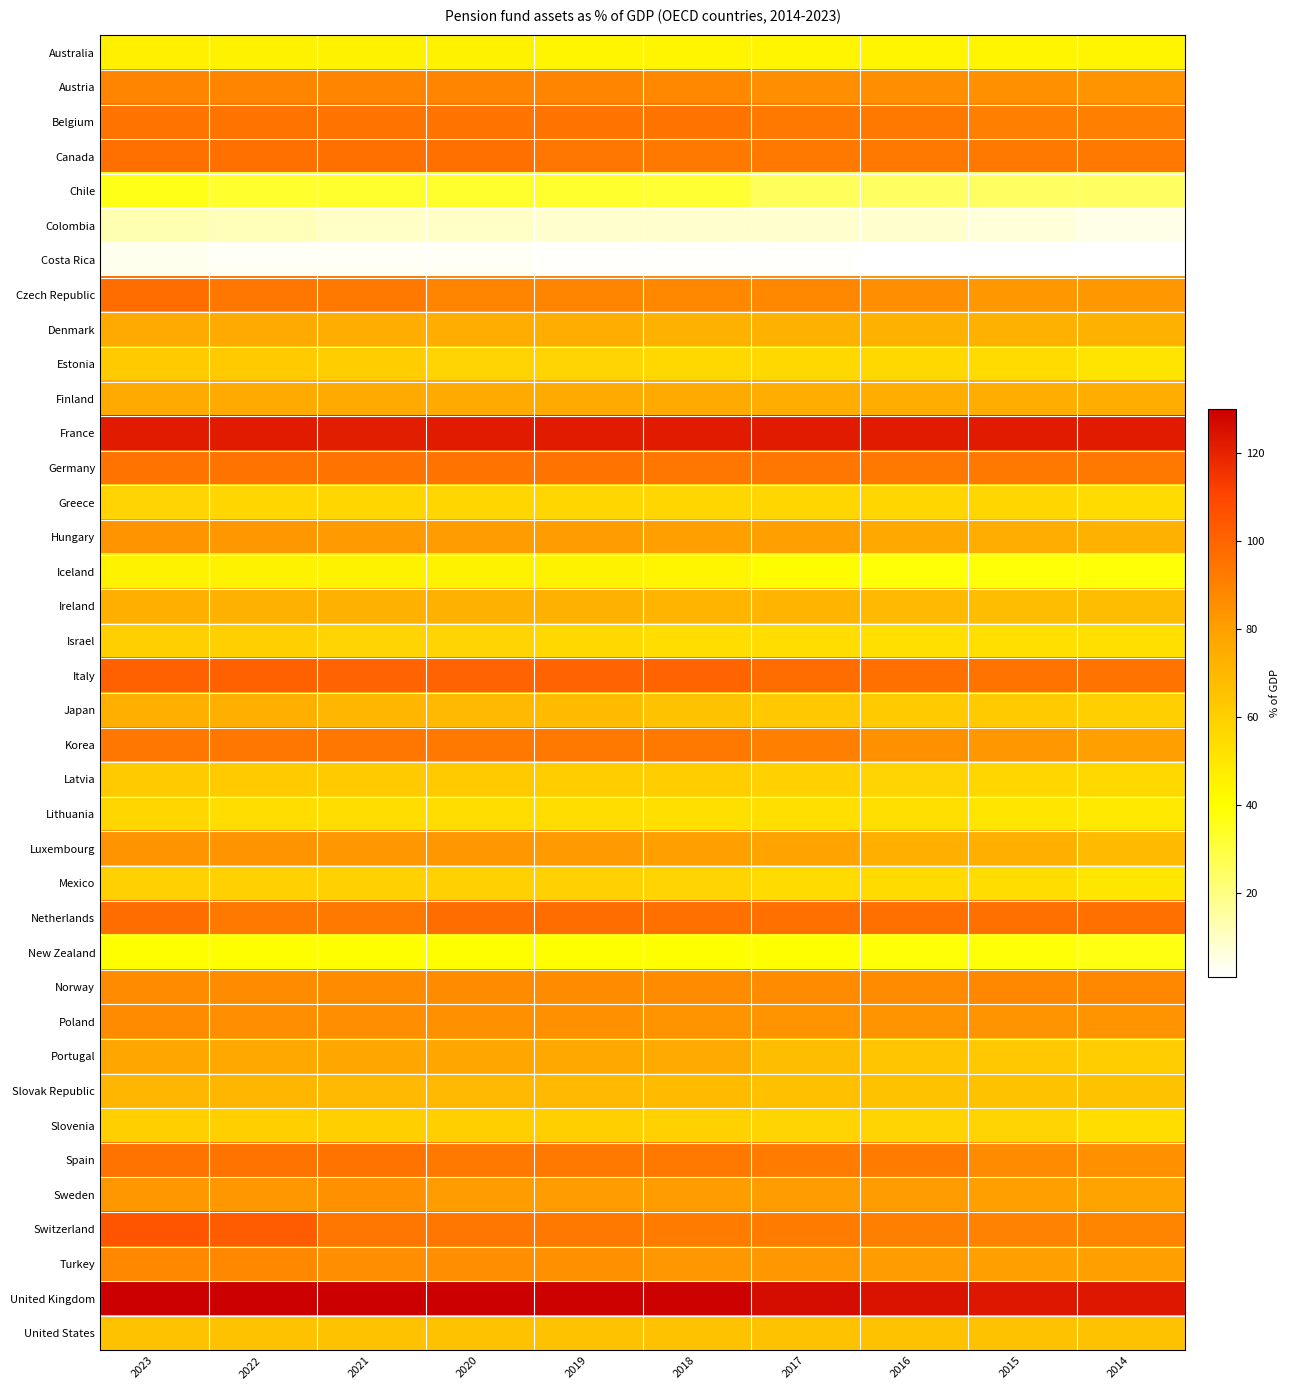

Reading left to right, list all the values displayed in this chart.

Australia: 2023=46	2022=45	2021=45	2020=45	2019=44	2018=44	2017=44	2016=44	2015=44	2014=44
Austria: 2023=89	2022=89	2021=89	2020=89	2019=89	2018=88	2017=86	2016=86	2015=85	2014=84
Belgium: 2023=95	2022=95	2021=95	2020=95	2019=95	2018=95	2017=93	2016=93	2015=91	2014=91
Canada: 2023=96	2022=96	2021=96	2020=96	2019=94	2018=93	2017=93	2016=93	2015=93	2014=93
Chile: 2023=36	2022=33	2021=33	2020=33	2019=33	2018=32	2017=26	2016=25	2015=25	2014=25
Colombia: 2023=13	2022=12	2021=10	2020=10	2019=9	2018=9	2017=9	2016=9	2015=7	2014=5
Costa Rica: 2023=4	2022=3	2021=3	2020=3	2019=2	2018=2	2017=2	2016=1	2015=1	2014=1
Czech Republic: 2023=97	2022=94	2021=93	2020=89	2019=89	2018=88	2017=88	2016=86	2015=83	2014=83
Denmark: 2023=76	2022=76	2021=75	2020=75	2019=75	2018=73	2017=73	2016=73	2015=73	2014=73
Estonia: 2023=62	2022=62	2021=61	2020=58	2019=58	2018=56	2017=56	2016=56	2015=55	2014=51
Finland: 2023=76	2022=76	2021=76	2020=76	2019=76	2018=76	2017=75	2016=75	2015=75	2014=75
France: 2023=122	2022=122	2021=121	2020=122	2019=122	2018=122	2017=122	2016=122	2015=122	2014=122
Germany: 2023=95	2022=95	2021=95	2020=95	2019=95	2018=94	2017=94	2016=93	2015=93	2014=93
Greece: 2023=58	2022=57	2021=57	2020=57	2019=57	2018=57	2017=57	2016=57	2015=57	2014=55
Hungary: 2023=84	2022=83	2021=82	2020=81	2019=81	2018=80	2017=80	2016=77	2015=75	2014=73
Iceland: 2023=45	2022=45	2021=45	2020=45	2019=45	2018=44	2017=41	2016=39	2015=39	2014=39
Ireland: 2023=74	2022=73	2021=73	2020=73	2019=73	2018=72	2017=72	2016=70	2015=68	2014=68
Israel: 2023=60	2022=60	2021=58	2020=58	2019=56	2018=54	2017=54	2016=53	2015=53	2014=53
Italy: 2023=101	2022=101	2021=100	2020=100	2019=100	2018=100	2017=97	2016=96	2015=95	2014=95
Japan: 2023=74	2022=74	2021=71	2020=70	2019=69	2018=66	2017=63	2016=62	2015=62	2014=60
Korea: 2023=94	2022=94	2021=94	2020=93	2019=93	2018=93	2017=91	2016=85	2015=83	2014=80
Latvia: 2023=62	2022=62	2021=62	2020=62	2019=61	2018=61	2017=59	2016=58	2015=57	2014=56
Lithuania: 2023=57	2022=54	2021=54	2020=54	2019=54	2018=53	2017=53	2016=53	2015=50	2014=49
Luxembourg: 2023=84	2022=84	2021=83	2020=83	2019=82	2018=80	2017=79	2016=74	2015=74	2014=69
Mexico: 2023=59	2022=59	2021=59	2020=59	2019=59	2018=58	2017=55	2016=55	2015=54	2014=50
Netherlands: 2023=97	2022=93	2021=93	2020=97	2019=97	2018=96	2017=96	2016=96	2015=96	2014=96
New Zealand: 2023=40	2022=40	2021=40	2020=40	2019=40	2018=40	2017=40	2016=39	2015=39	2014=37
Norway: 2023=87	2022=87	2021=87	2020=87	2019=87	2018=87	2017=87	2016=87	2015=88	2014=88
Poland: 2023=87	2022=86	2021=86	2020=85	2019=85	2018=84	2017=84	2016=84	2015=84	2014=84
Portugal: 2023=78	2022=77	2021=78	2020=78	2019=77	2018=76	2017=68	2016=64	2015=63	2014=61
Slovak Republic: 2023=71	2022=71	2021=70	2020=70	2019=70	2018=69	2017=67	2016=66	2015=66	2014=66
Slovenia: 2023=60	2022=60	2021=60	2020=60	2019=60	2018=59	2017=58	2016=58	2015=58	2014=54
Spain: 2023=95	2022=95	2021=95	2020=93	2019=93	2018=93	2017=92	2016=92	2015=87	2014=85
Sweden: 2023=83	2022=83	2021=85	2020=81	2019=81	2018=81	2017=81	2016=81	2015=80	2014=79
Switzerland: 2023=105	2022=103	2021=94	2020=94	2019=93	2018=92	2017=92	2016=91	2015=90	2014=89
Turkey: 2023=88	2022=88	2021=86	2020=86	2019=85	2018=83	2017=83	2016=81	2015=80	2014=80
United Kingdom: 2023=130	2022=130	2021=130	2020=130	2019=129	2018=129	2017=126	2016=124	2015=123	2014=123
United States: 2023=66	2022=66	2021=66	2020=66	2019=66	2018=66	2017=66	2016=66	2015=66	2014=66